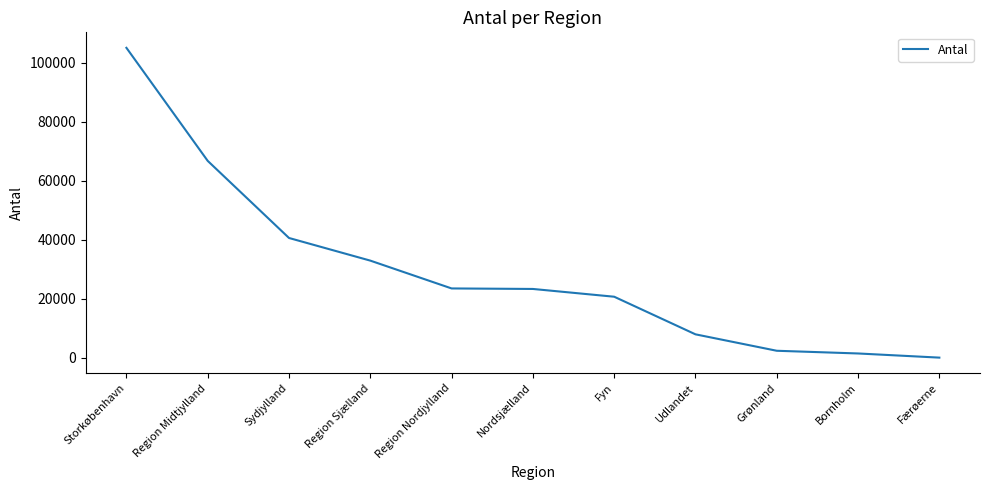

What is the average value?

29544